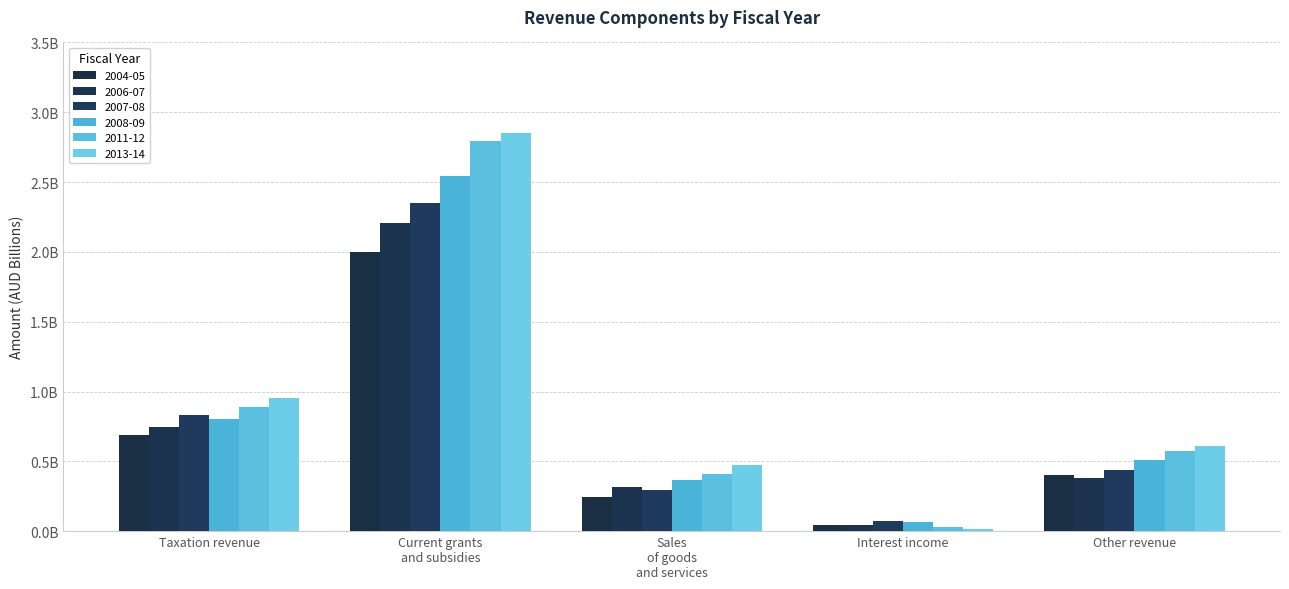

What is the sum of all 2013-14 values?

4.9